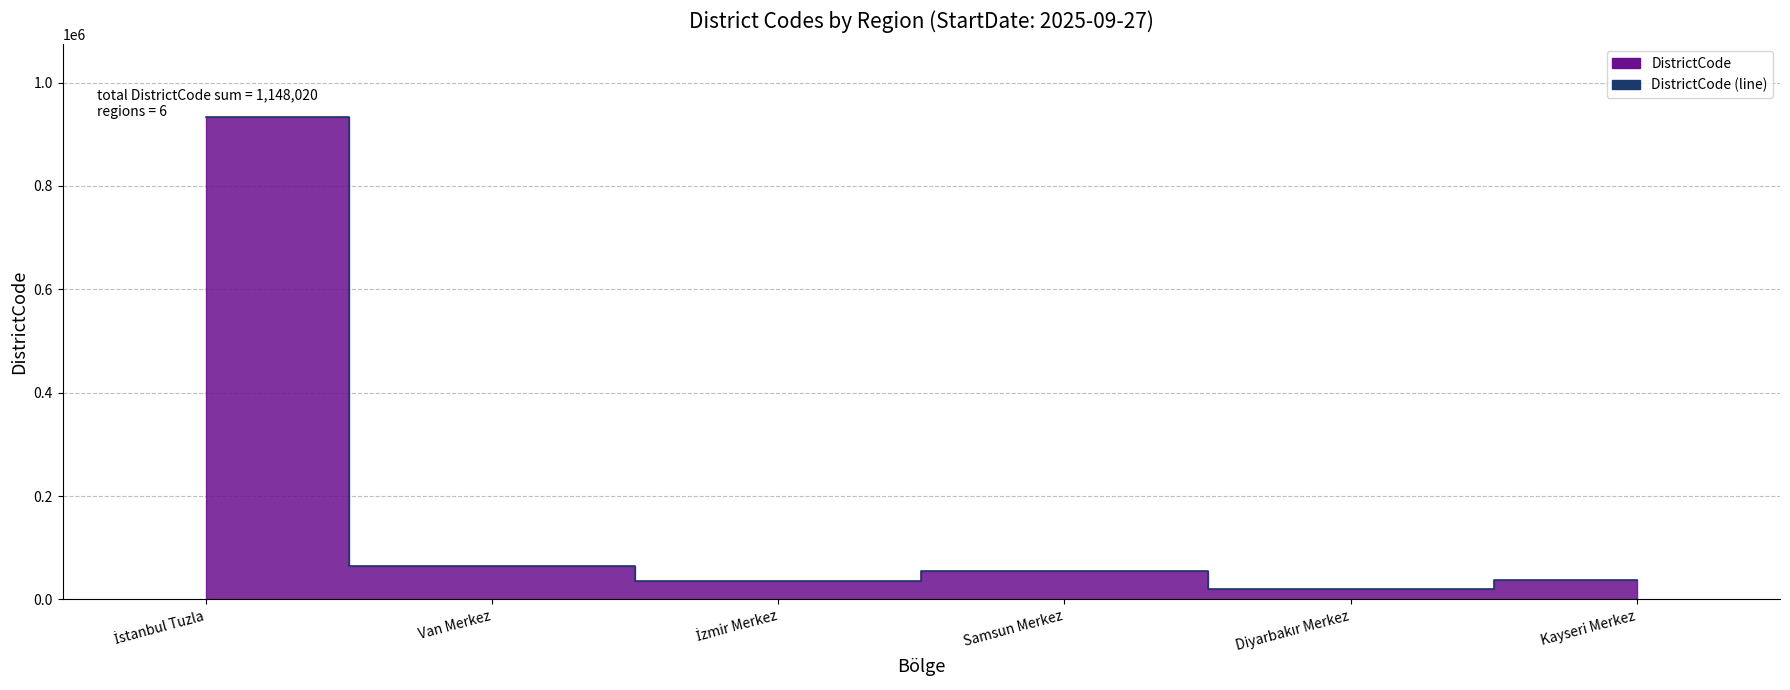

Reading left to right, extract all data points from this chart.

İstanbul Tuzla=934015	Van Merkez=65001	İzmir Merkez=35001	Samsun Merkez=55001	Diyarbakır Merkez=21001	Kayseri Merkez=38001